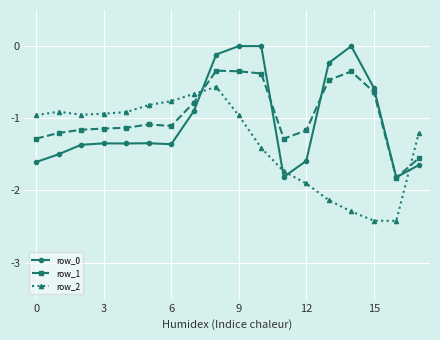

Which series ends up on top after the final intersection of row_1 and row_2?

row_2